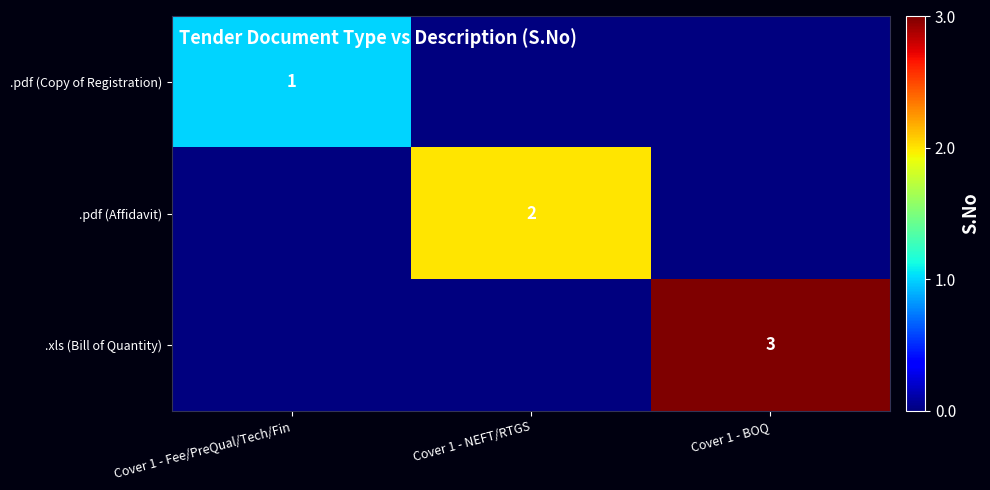

What is the total value across all series at Cover 1 - BOQ?

3